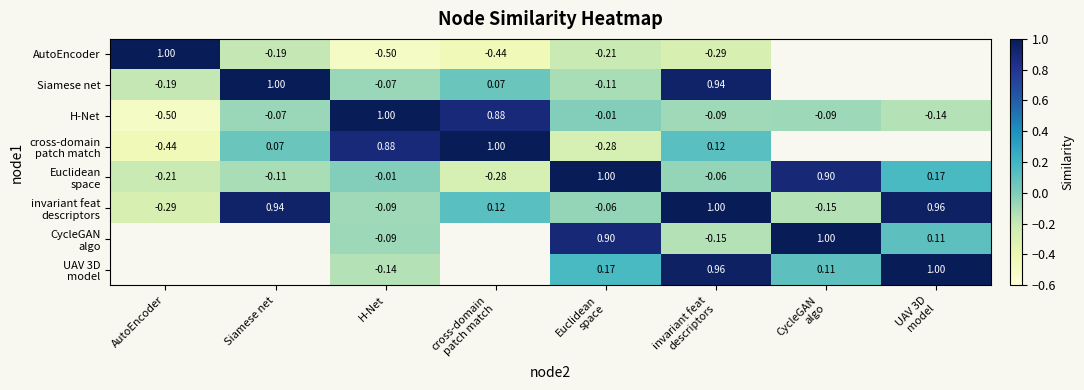

At which label does H-Net first exceed 0?

H-Net